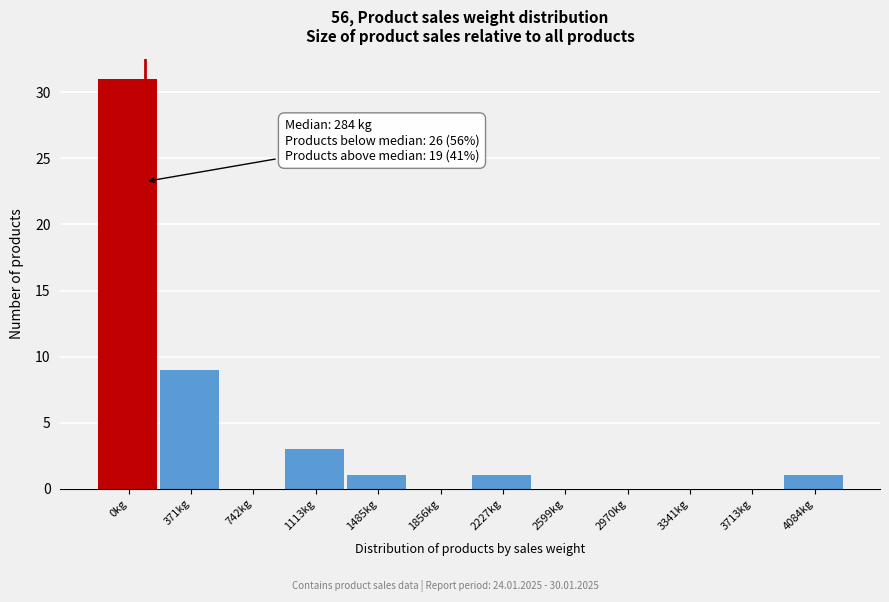

Reading left to right, extract all data points from this chart.

0kg=31	371kg=9	742kg=0	1113kg=3	1485kg=1	1856kg=0	2227kg=1	2599kg=0	2970kg=0	3341kg=0	3713kg=0	4084kg=1